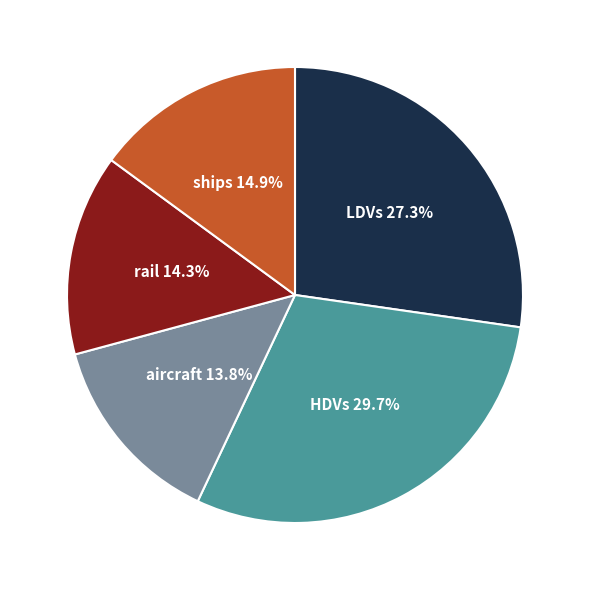

Count the number of slices in the pie.

5